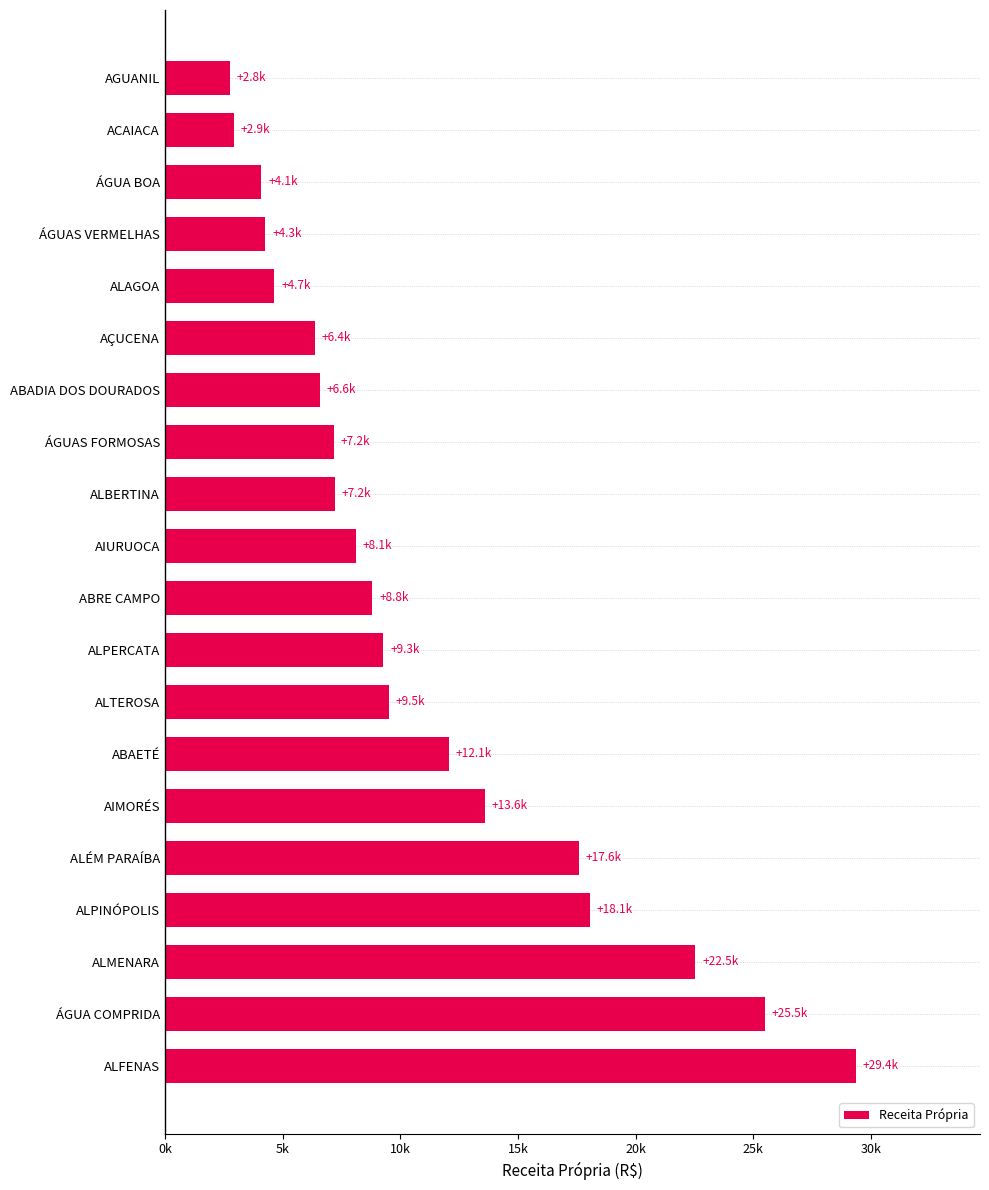

Are the bars horizontal?

Yes